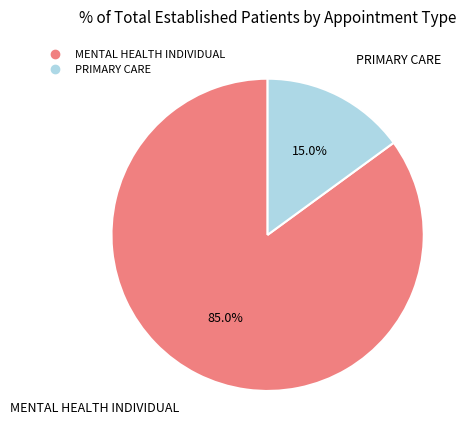

To the nearest percent, what is the average slice percentage?

50%